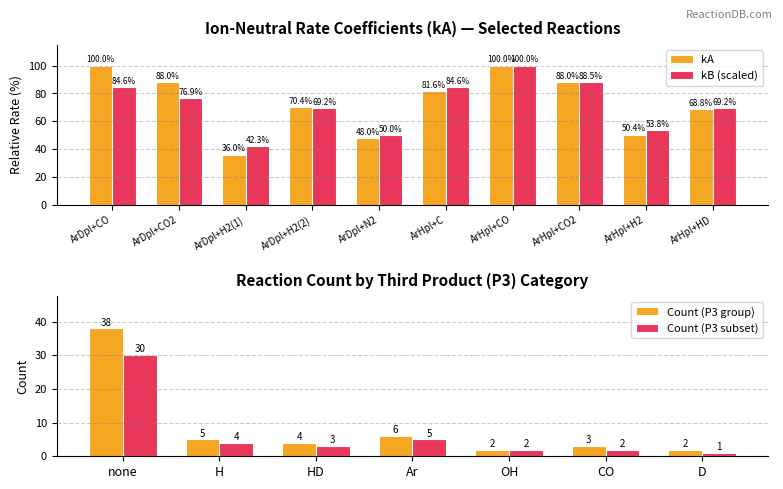

True or false: the data shows 118.1 at none.

False